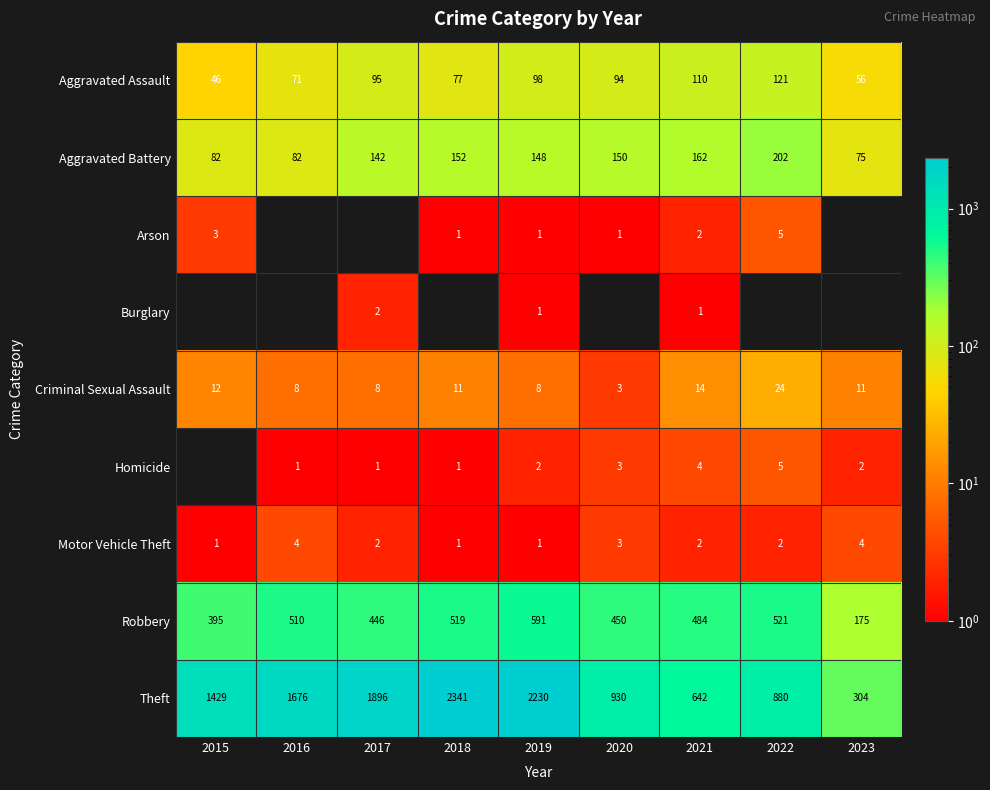

The Aggravated Assault series shows 98 at 2019. True or false?

True